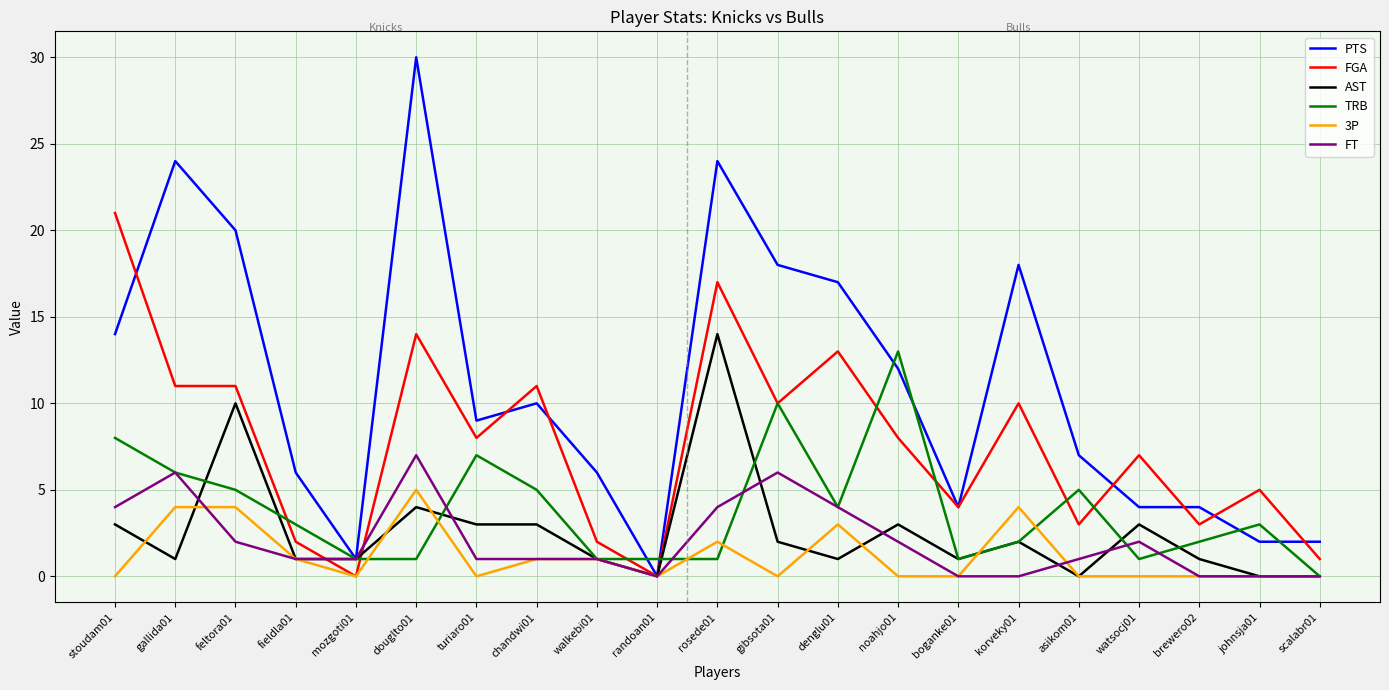

True or false: FT has a value of 0 at randoan01.

True